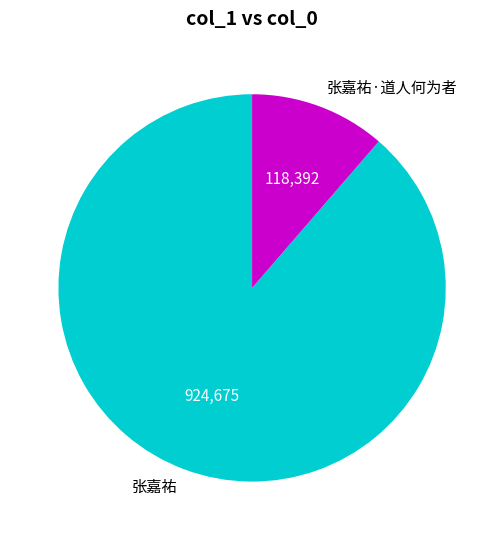

Approximately how many times larger is the value at 张嘉祐 compared to 张嘉祐·道人何为者?

7.8